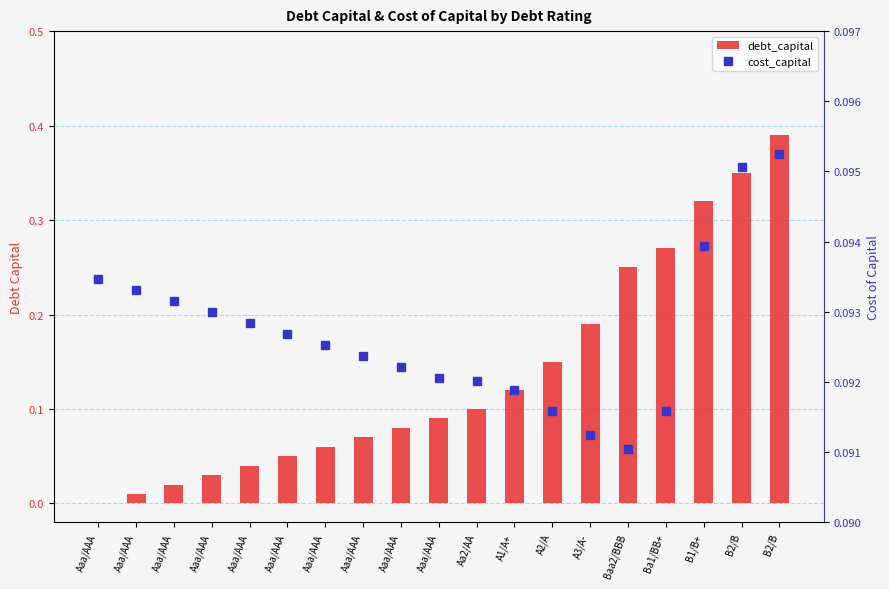

Where is cost_capital nearest to the value 0?

Baa2/BBB